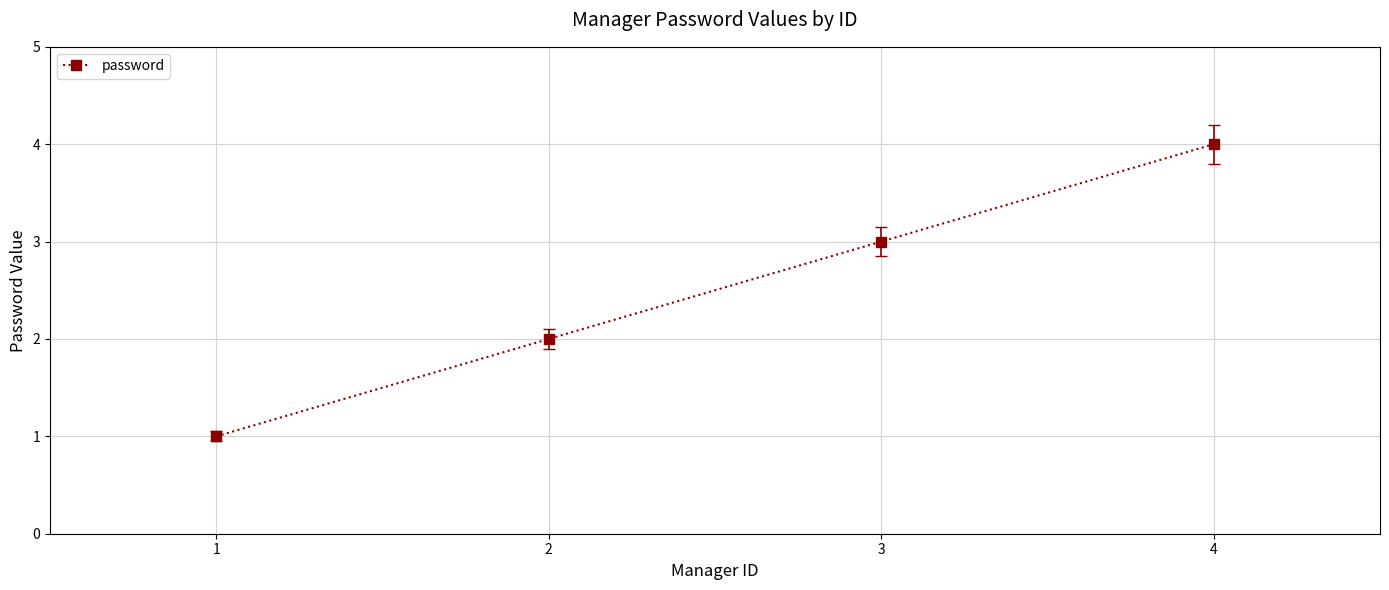

Rank the categories by value from highest to lowest.

4, 3, 2, 1